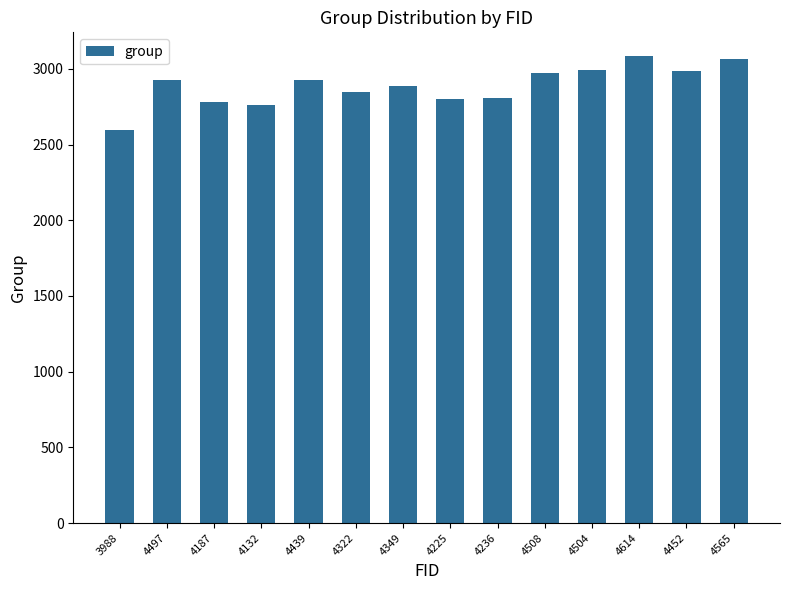

What is the maximum value shown in the chart?

3087